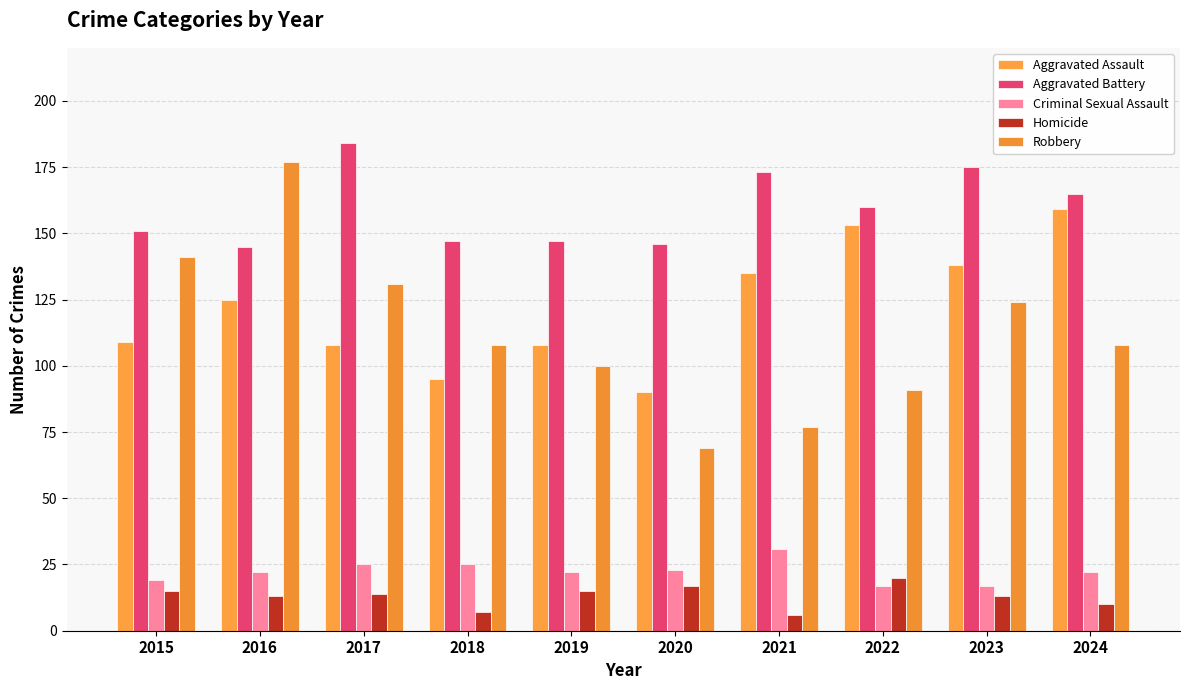

What is the difference between the second highest and minimum values in the Aggravated Battery series?

30